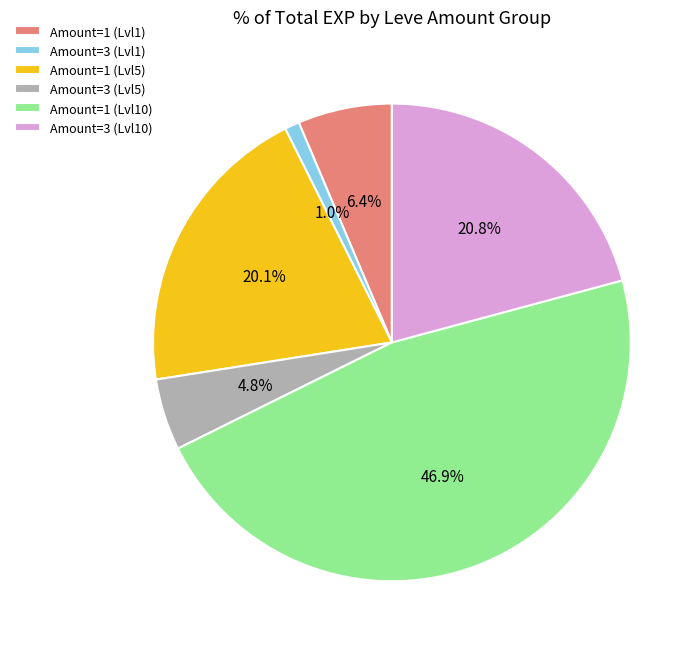

How many slices are in this pie chart?

6